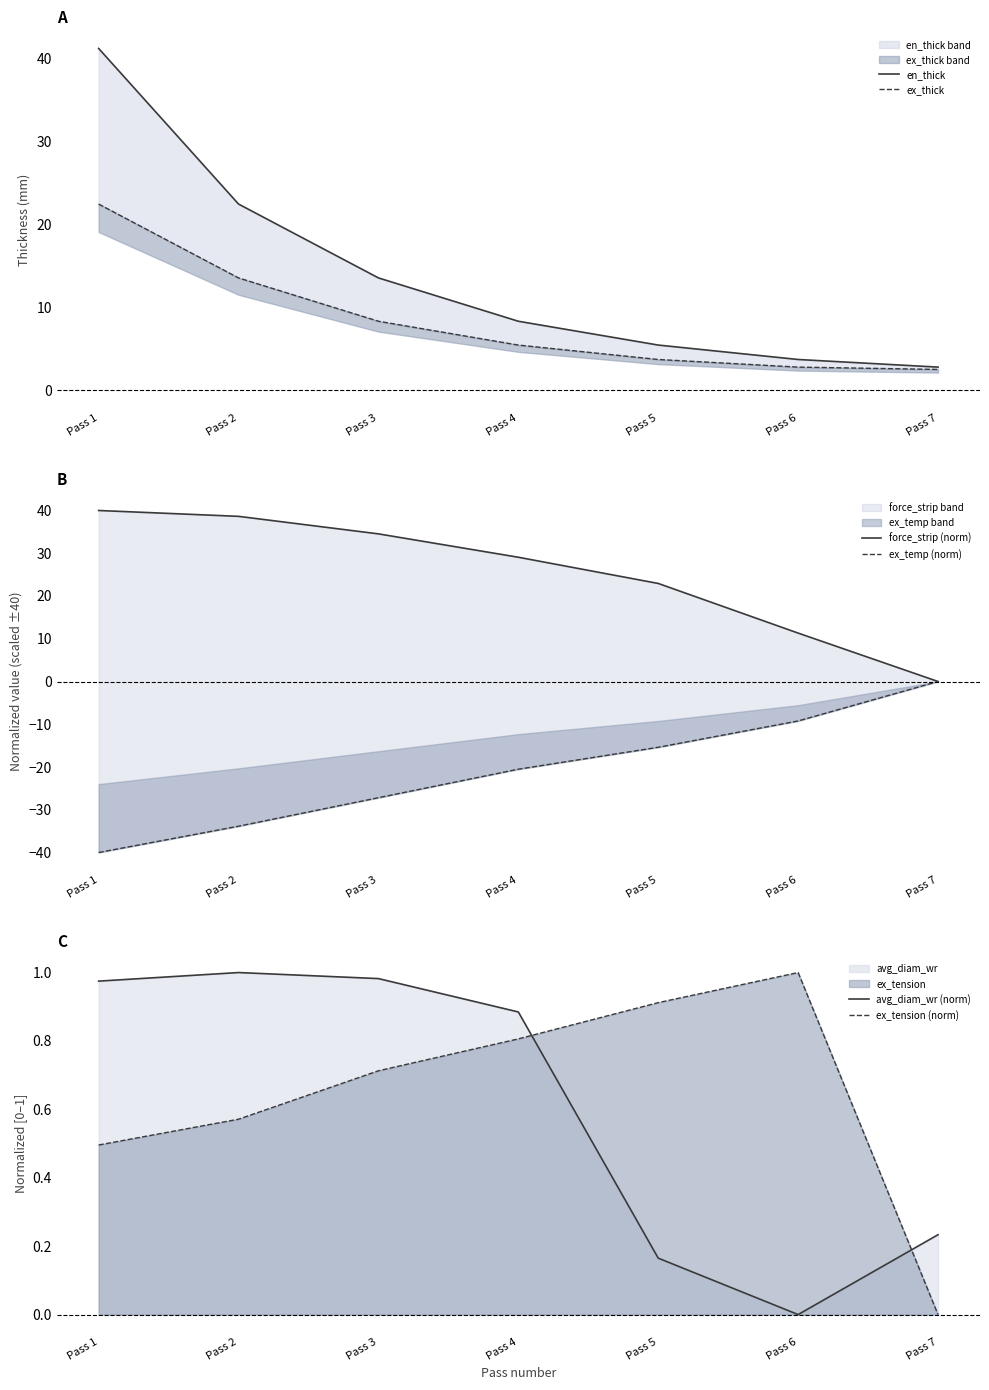

True or false: ex_temp (norm) and en_thick cross at least once.

False